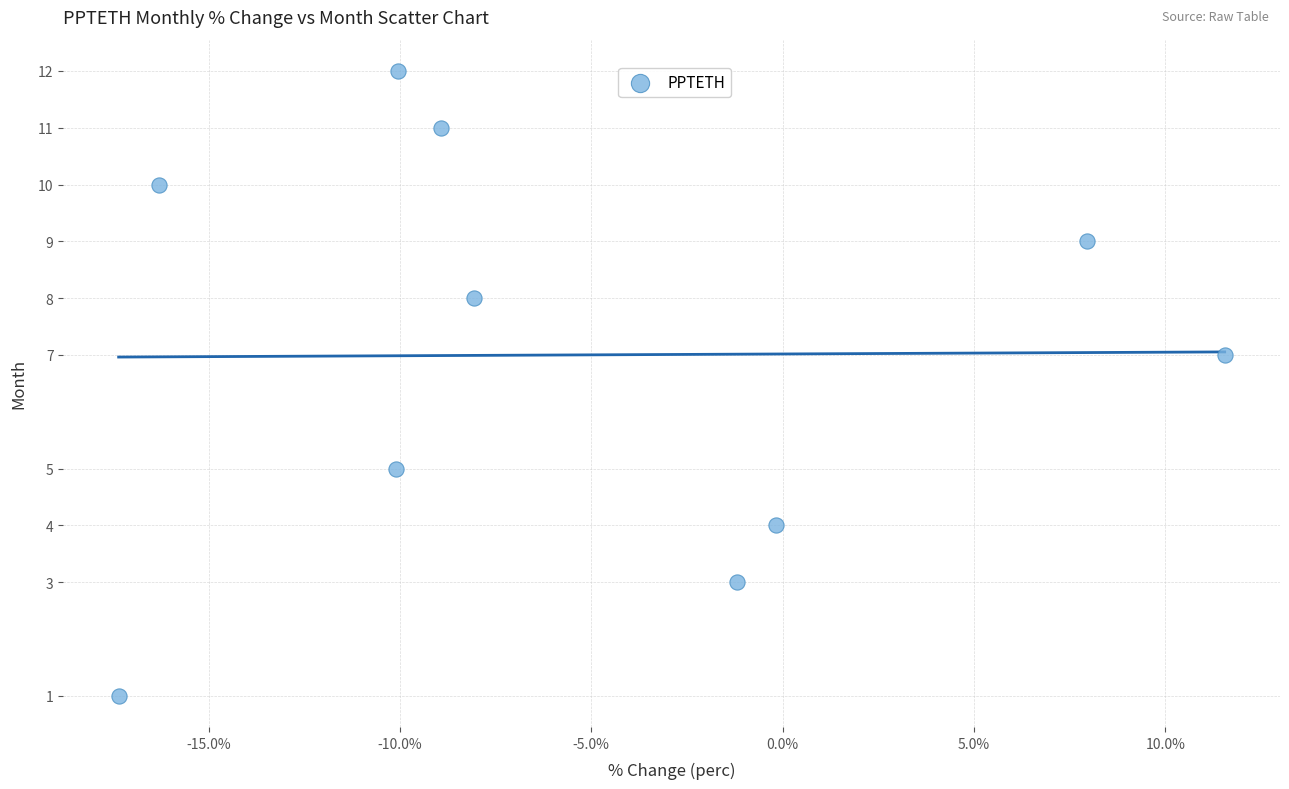

What is the average Y value?

7